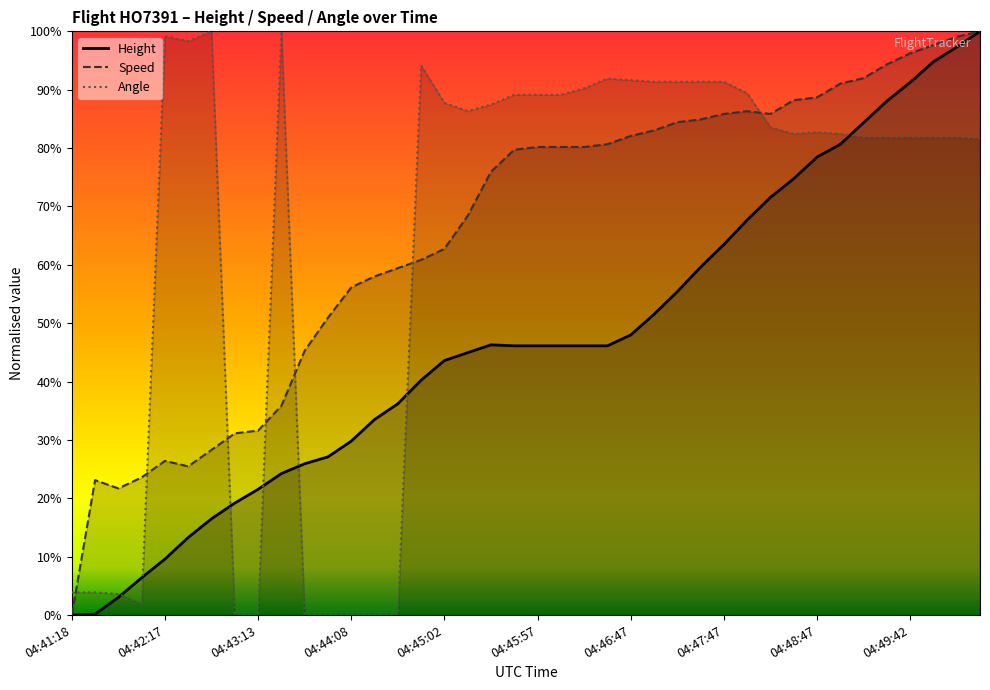

How many times do Angle and Height cross each other?

7